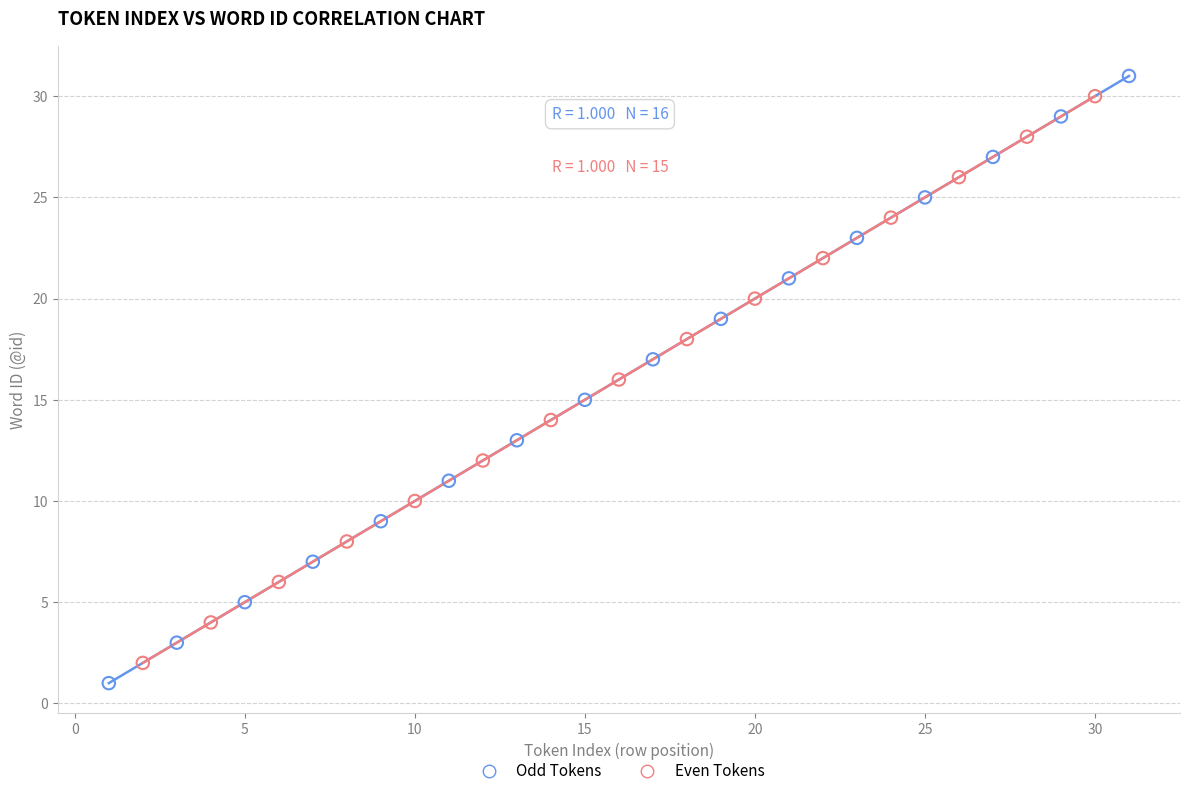

Which series contains the highest Y value?

Odd Tokens